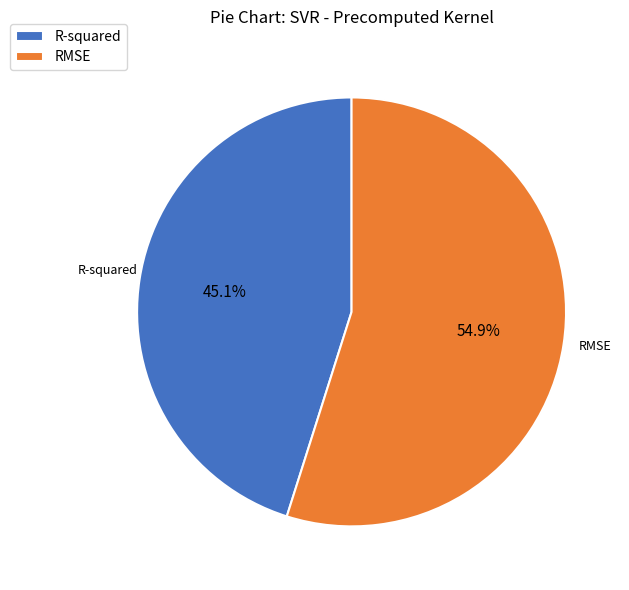

What is the ratio of the value at R-squared to the value at RMSE?

0.8